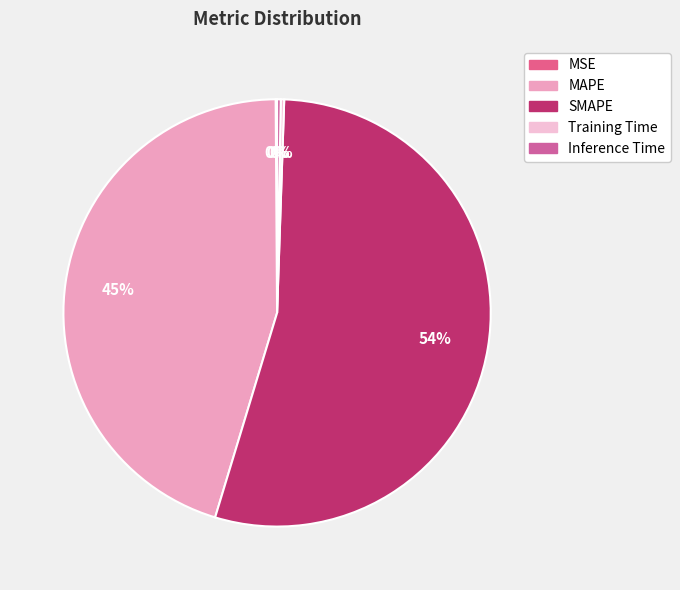

What is the largest slice in the pie chart?

SMAPE